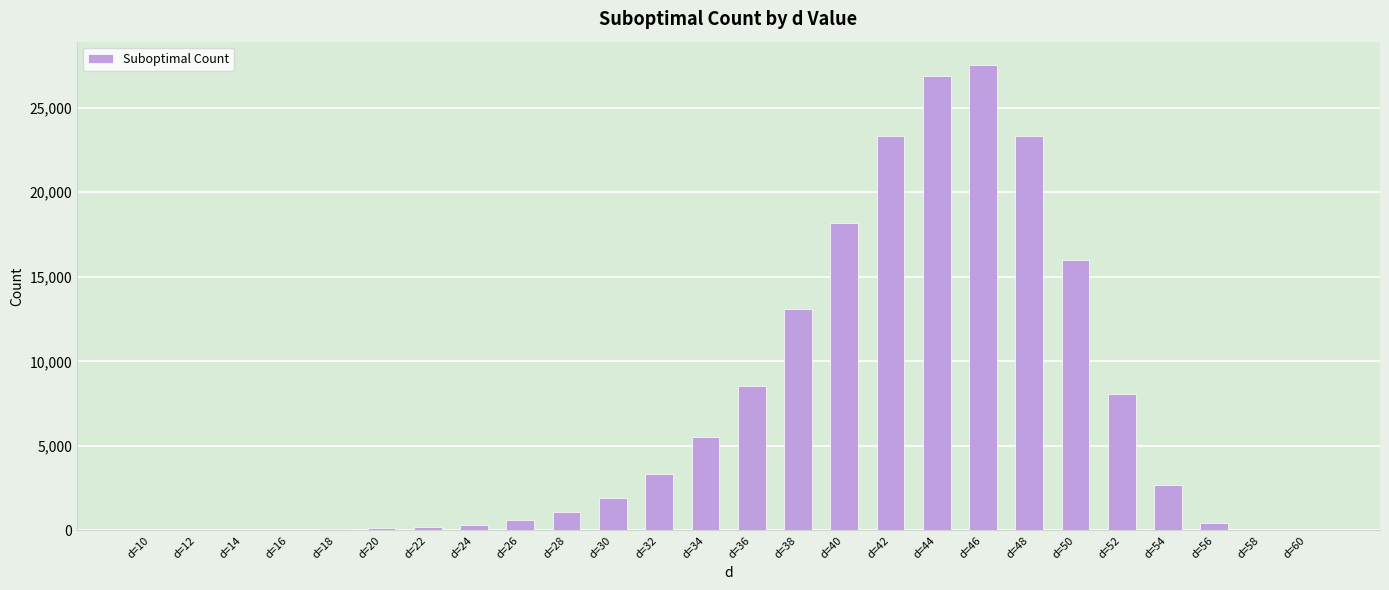

Count the number of categories in the chart.

26